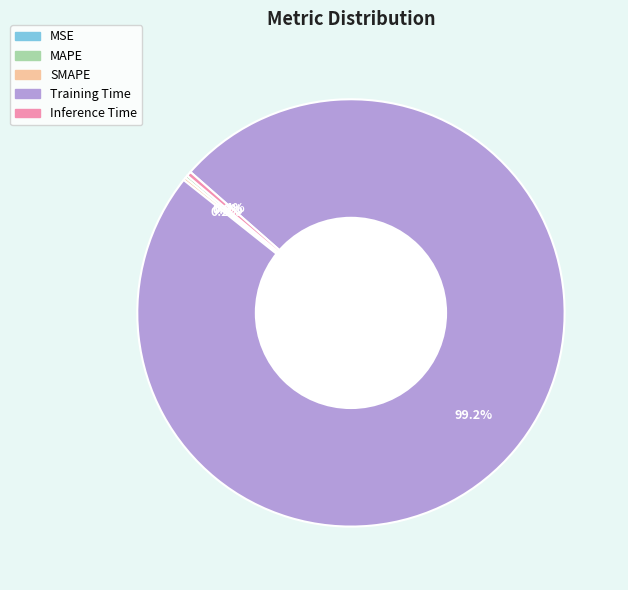

Is there any slice that represents more than half of the pie?

Yes